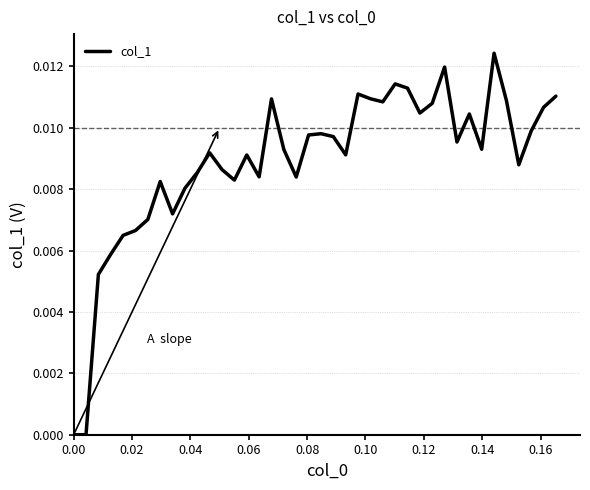

Does the chart have visible grid lines?

Yes